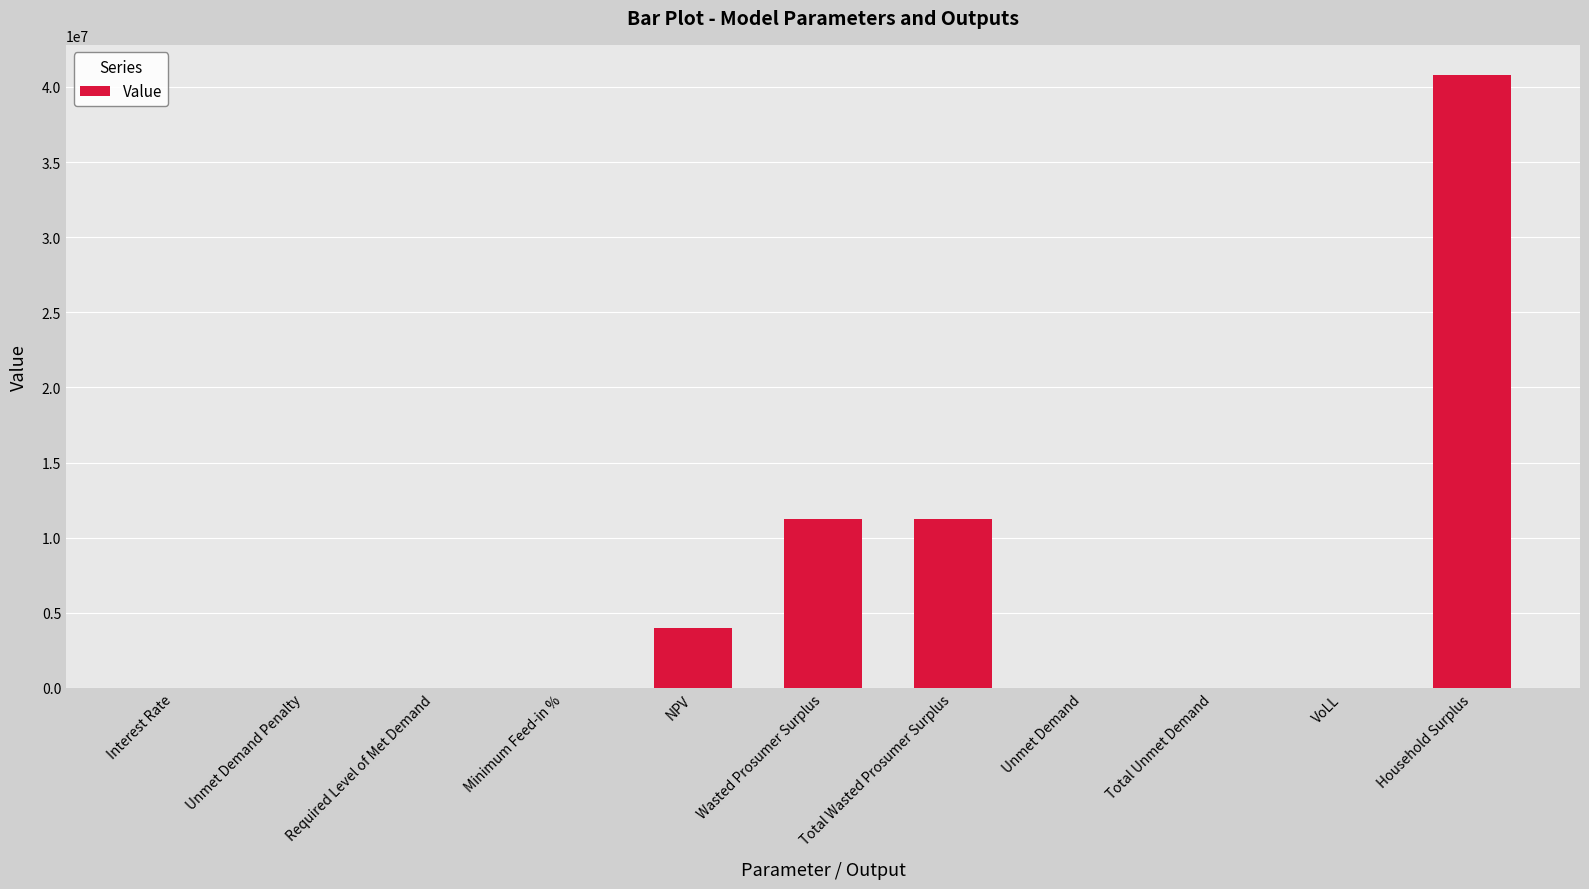

What is the average value?

6117764.3